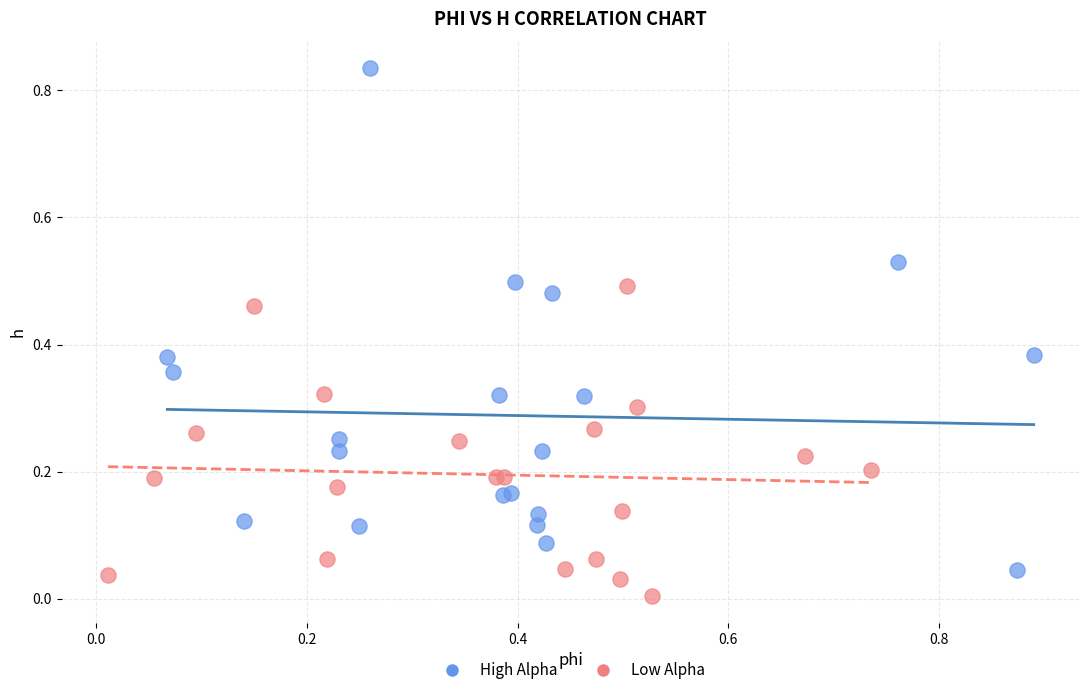

What are all the series names shown in the legend?

High Alpha, Low Alpha